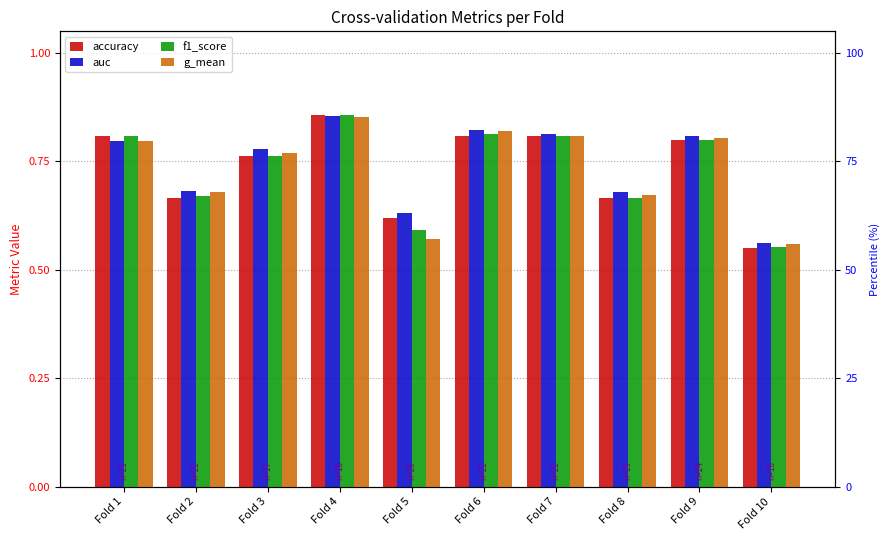

Does the chart contain stacked bars?

No